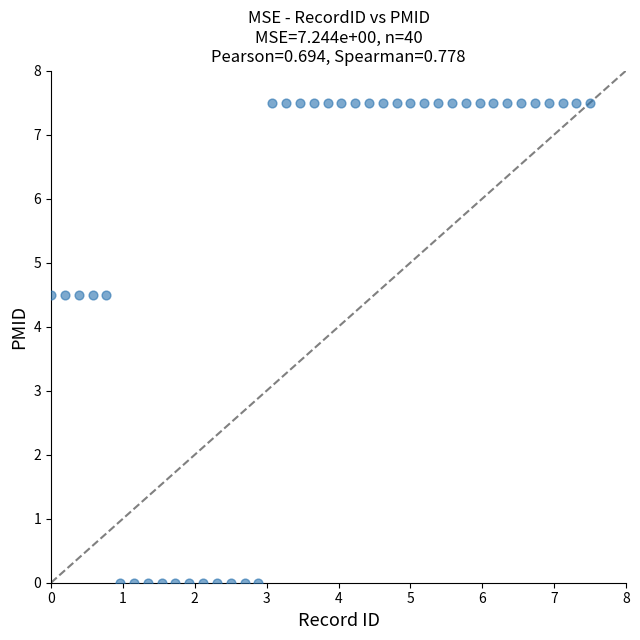

What is the range of X values (max minus min)?

7.5